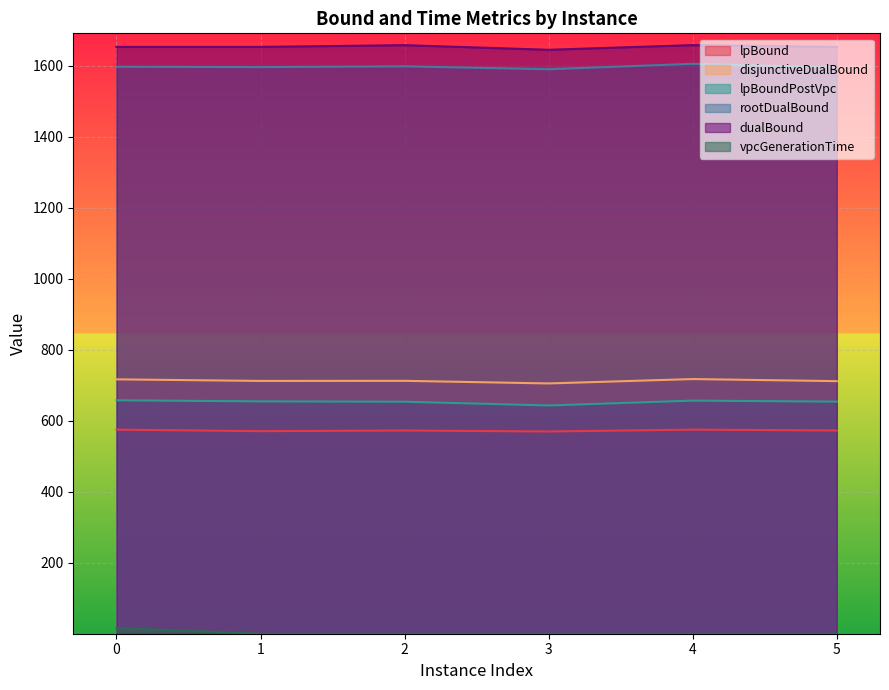

Between 2 and 4, which is larger?

4